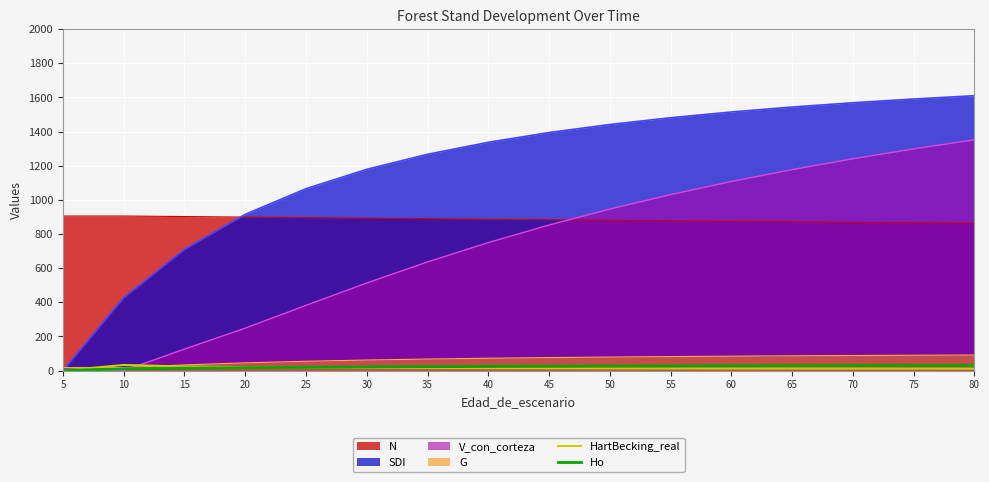

The value of Ho at 5 is 0.0. True or false?

True